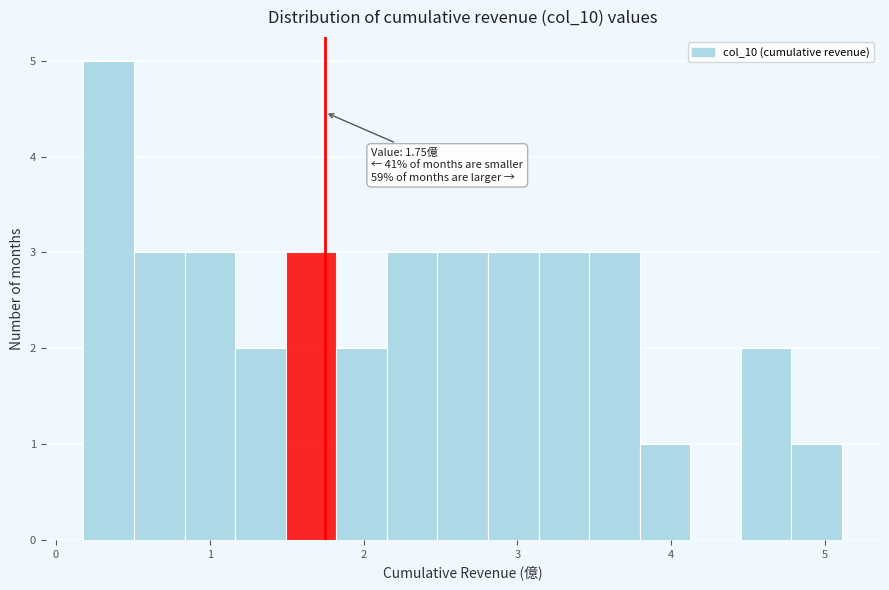

Around what value on the x-axis is the tallest bar? Give the approximate position of its centre, as read against the axis.

0.3